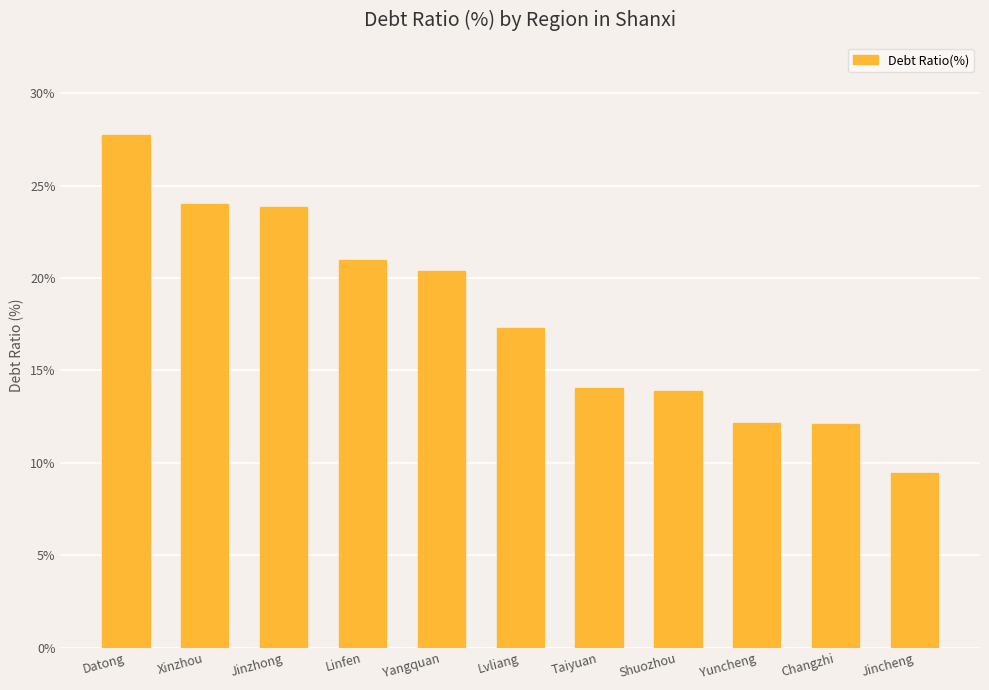

What is the maximum value shown in the chart?

27.7